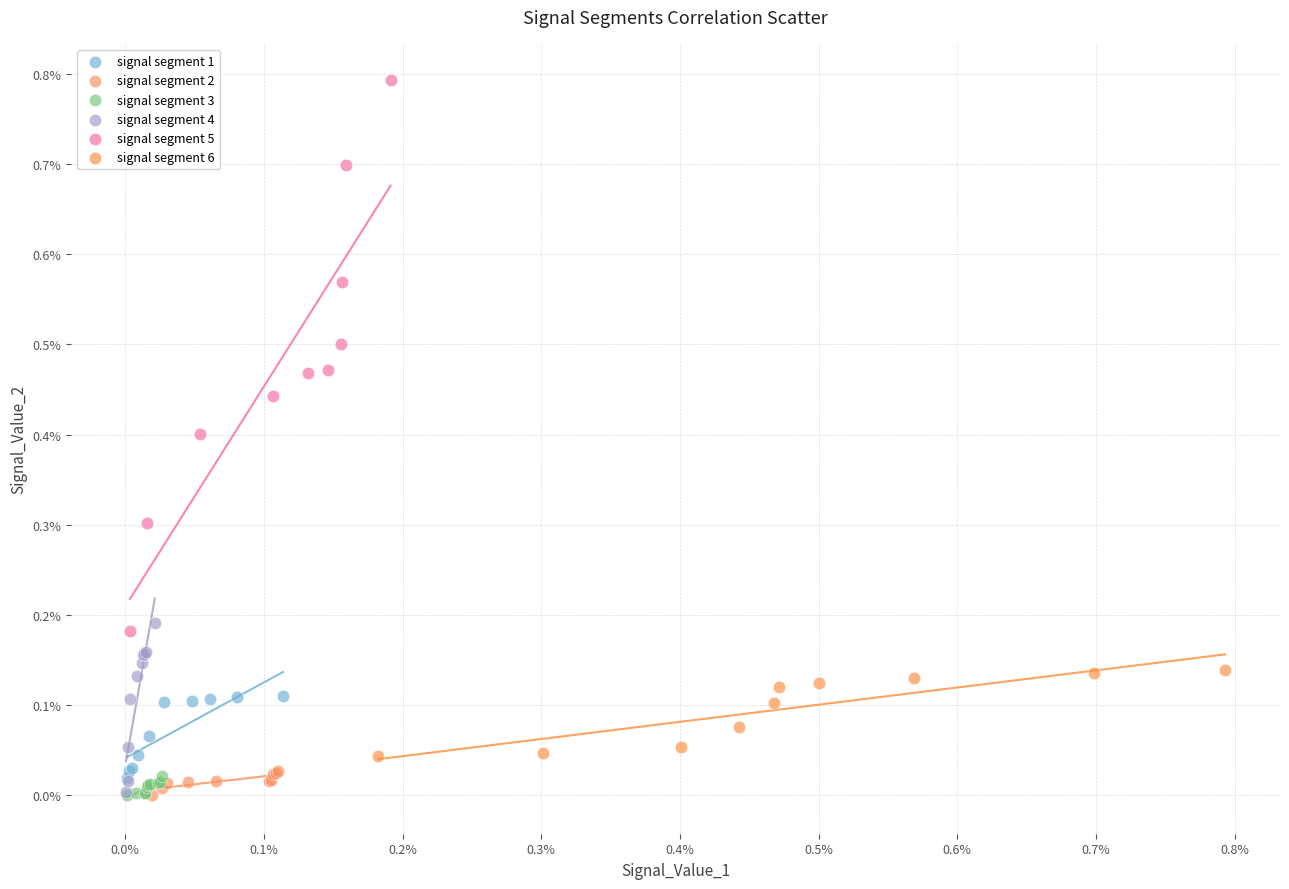

Which series has the widest spread of Y values?

signal segment 5